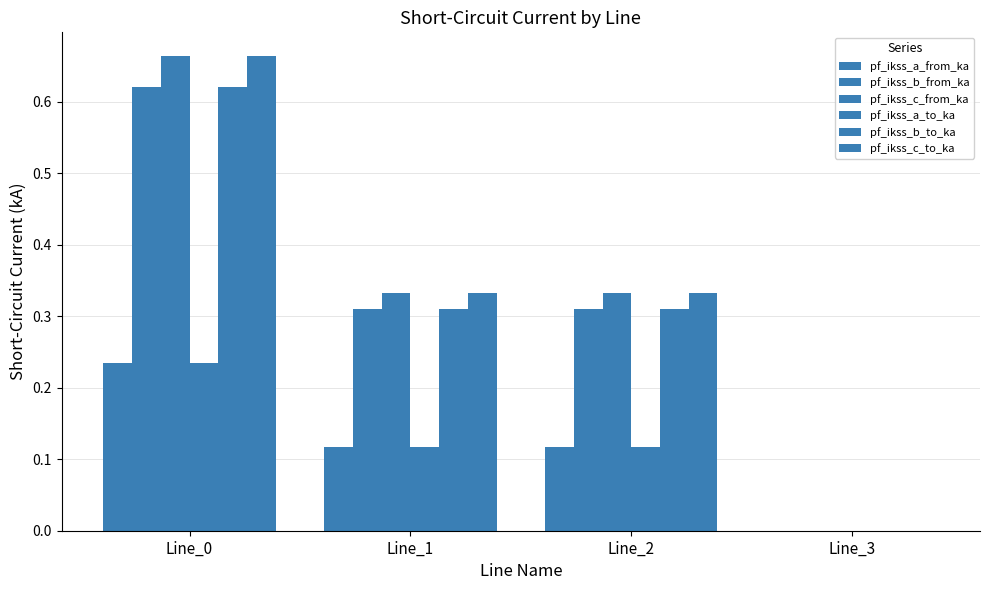

Does the chart contain stacked bars?

No